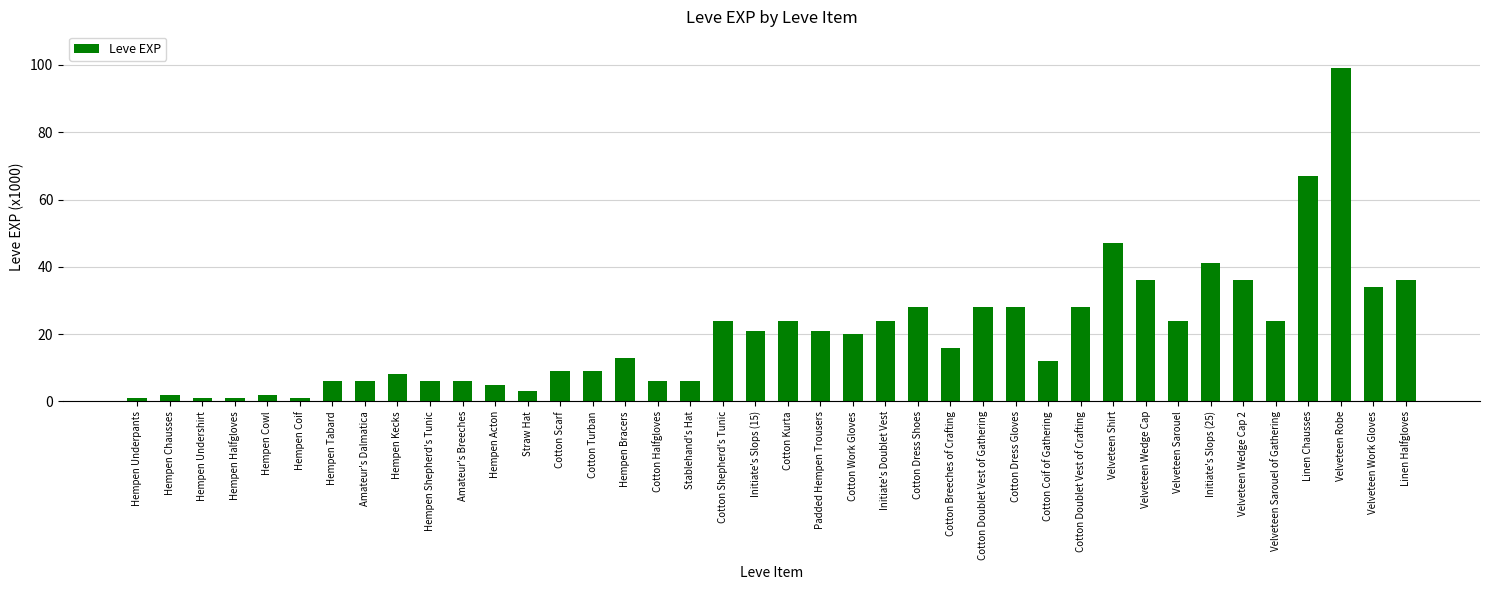

What is the difference between the second highest and second lowest values?

66